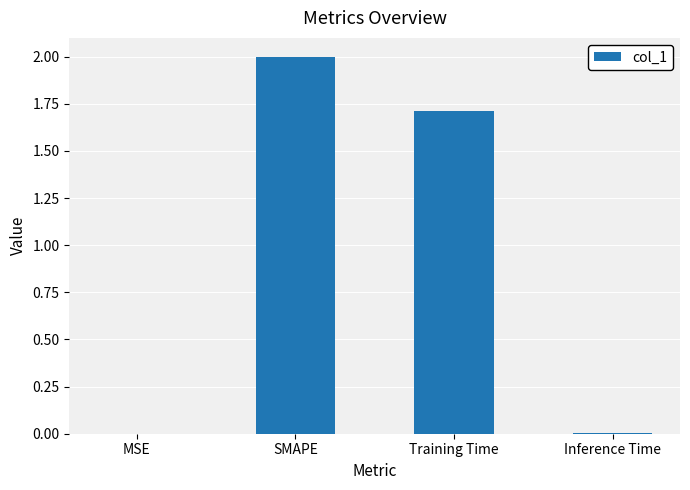

True or false: the data shows 2.5 at Training Time.

False